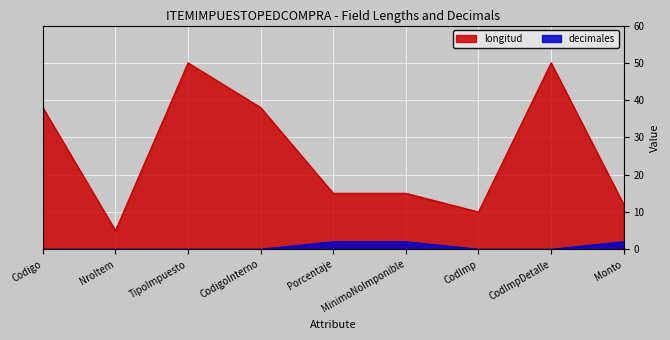

Rank the series at CodImpDetalle from lowest to highest value.

decimales, longitud